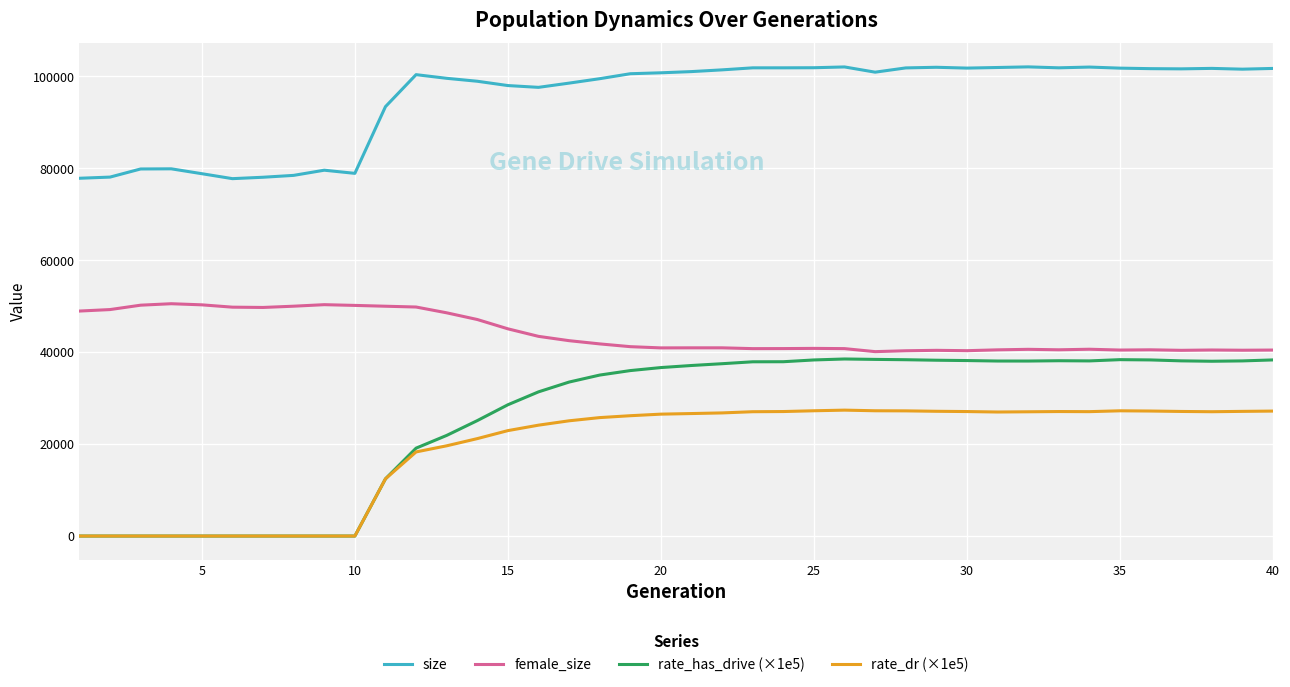

What are all the series names shown in the legend?

size, female_size, rate_has_drive (×1e5), rate_dr (×1e5)